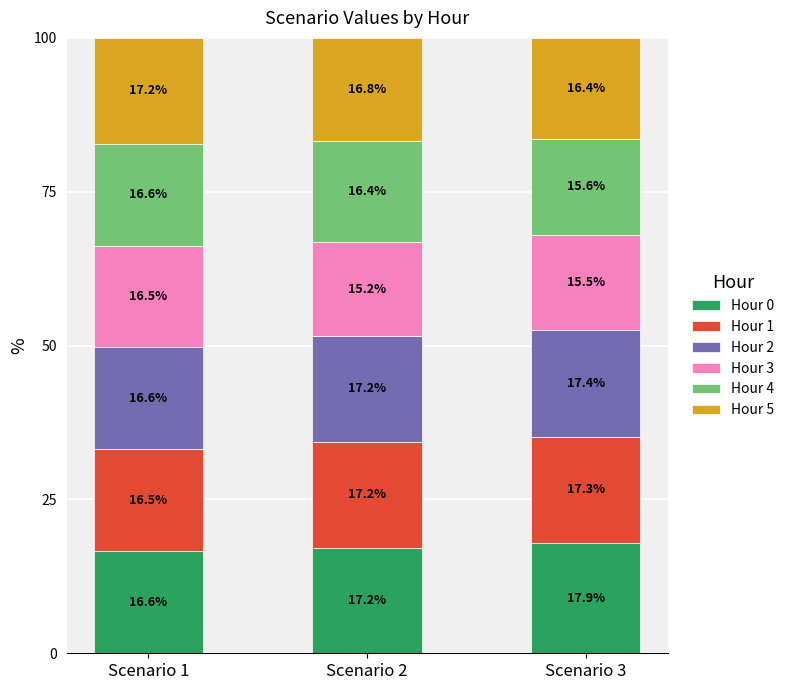

List the labels in order of Hour 0 value, smallest first.

Scenario 1, Scenario 2, Scenario 3